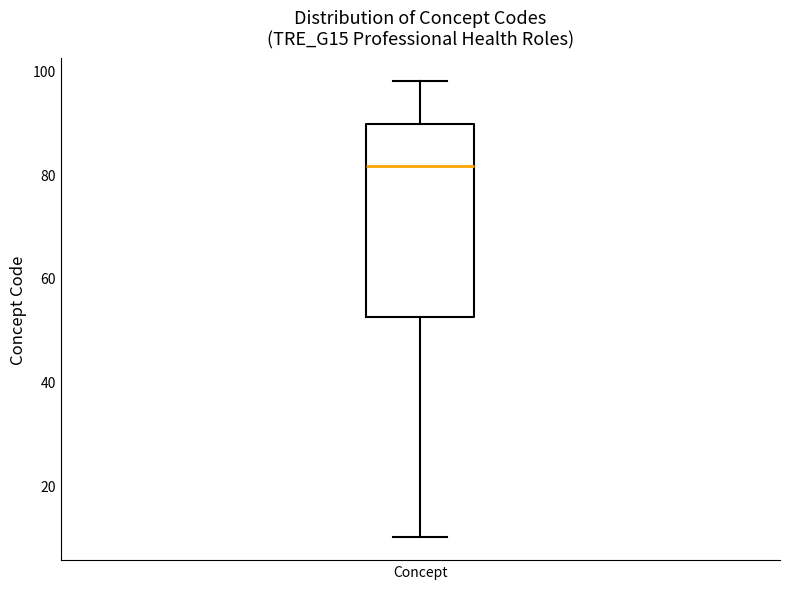

Read this box plot against the y-axis: the position of the median line, the range covered by the box, and the ends of both whiskers. The values are not printed on the chart, so give them approximately, as read against the axis.

median 82, box 52 to 90, whiskers 10 to 98